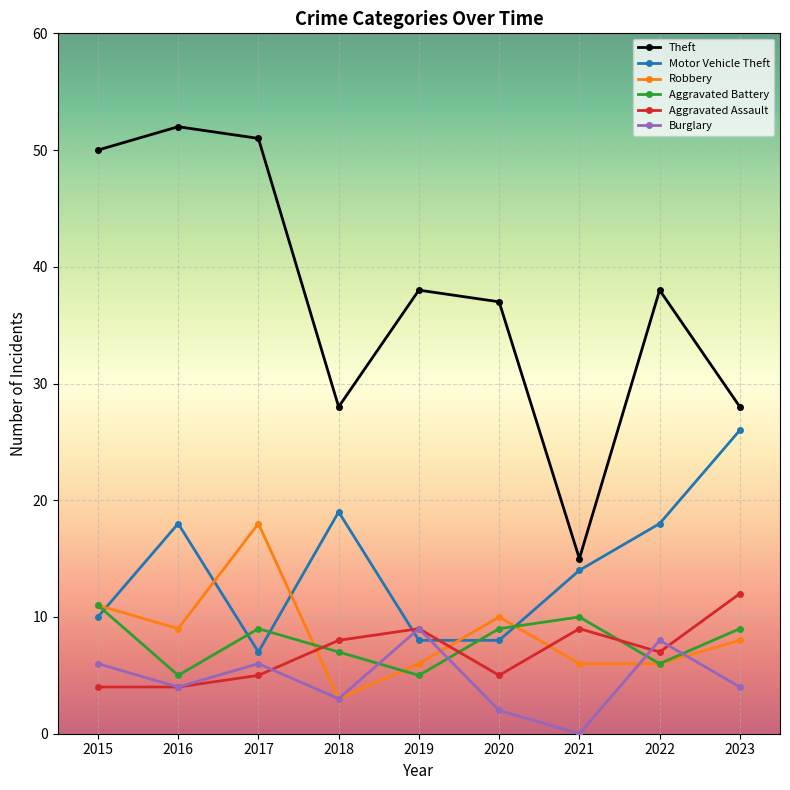

What is the average value of the Burglary series?

5